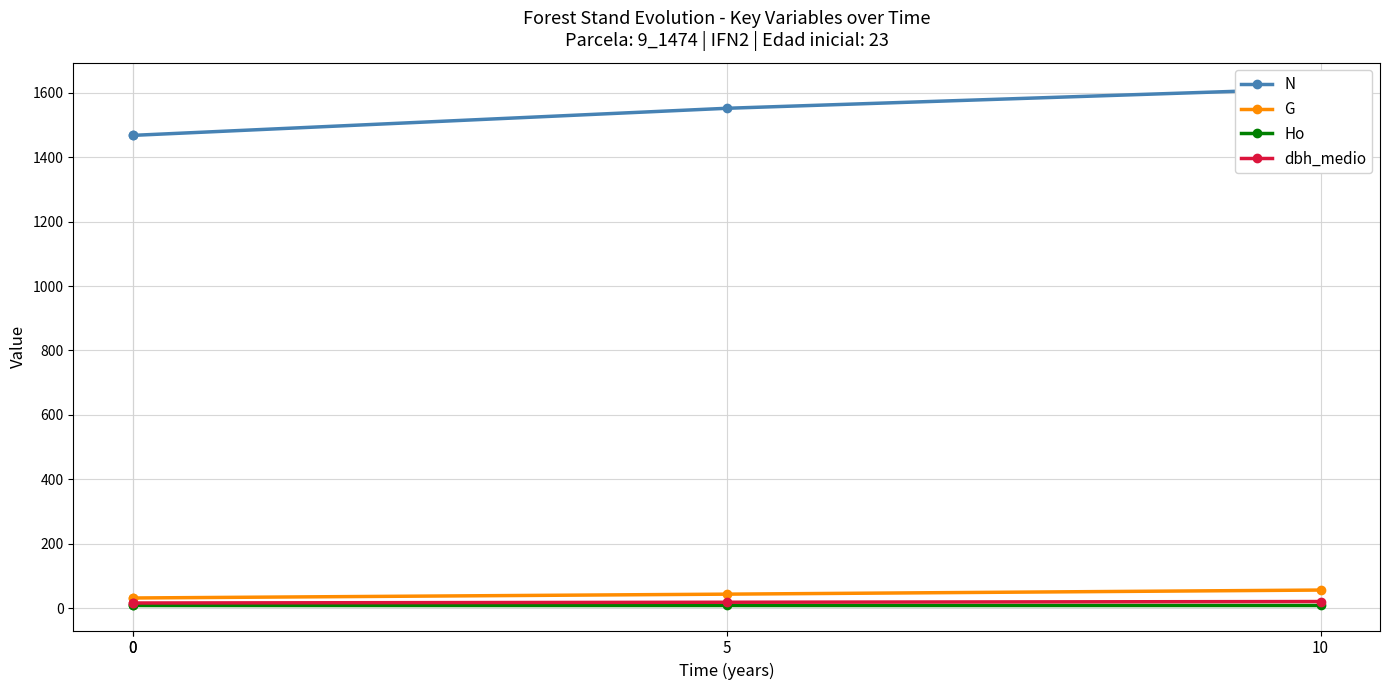

At which category is the sum across all series the highest?

10